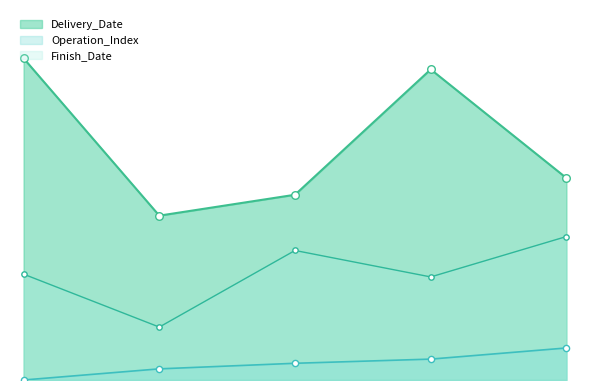

Which series has the largest total across all categories?

Delivery_Date